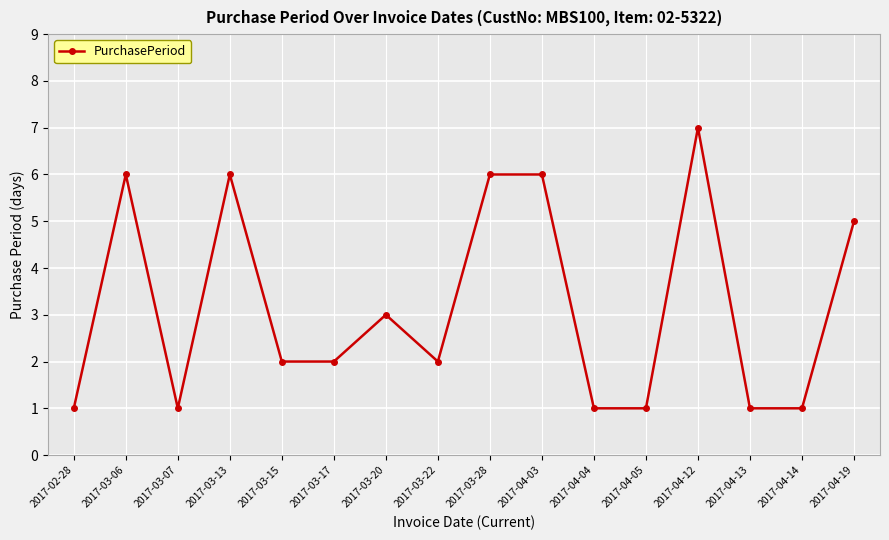

Reading right to left, extract all data points from this chart.

2017-04-19=5	2017-04-14=1	2017-04-13=1	2017-04-12=7	2017-04-05=1	2017-04-04=1	2017-04-03=6	2017-03-28=6	2017-03-22=2	2017-03-20=3	2017-03-17=2	2017-03-15=2	2017-03-13=6	2017-03-07=1	2017-03-06=6	2017-02-28=1